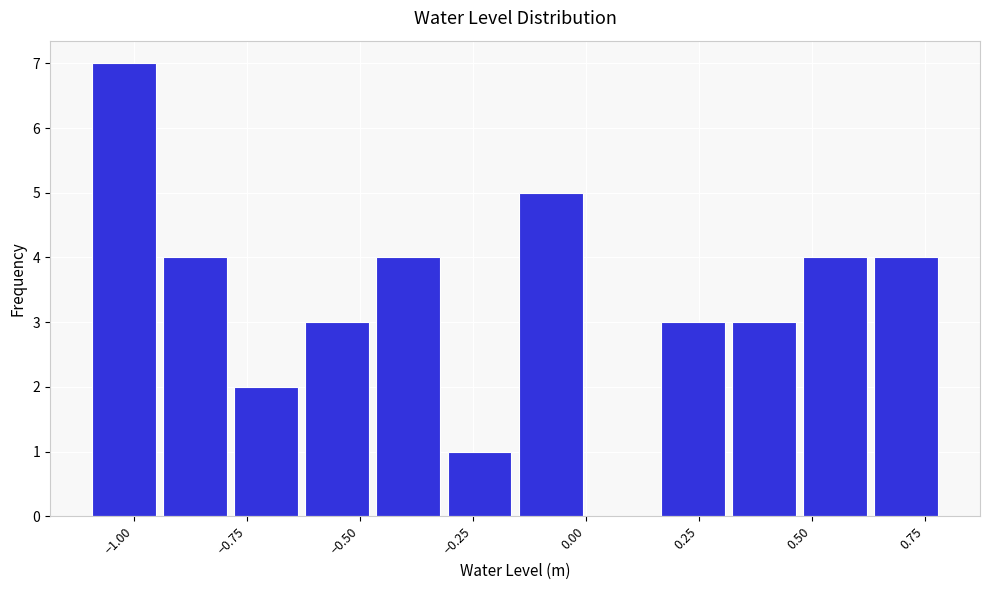

Around what value on the x-axis is the tallest bar? Give the approximate position of its centre, as read against the axis.

-1.00